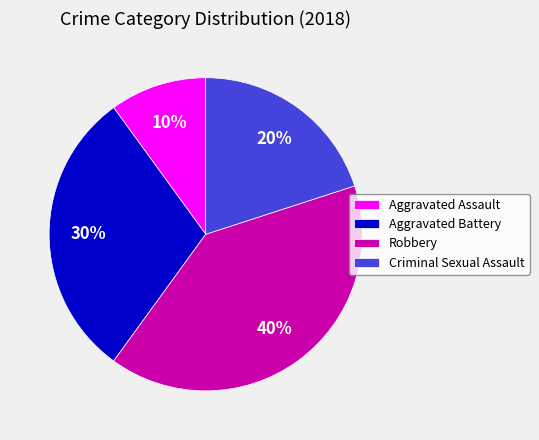

To the nearest percent, what percentage of the pie is Criminal Sexual Assault?

20%